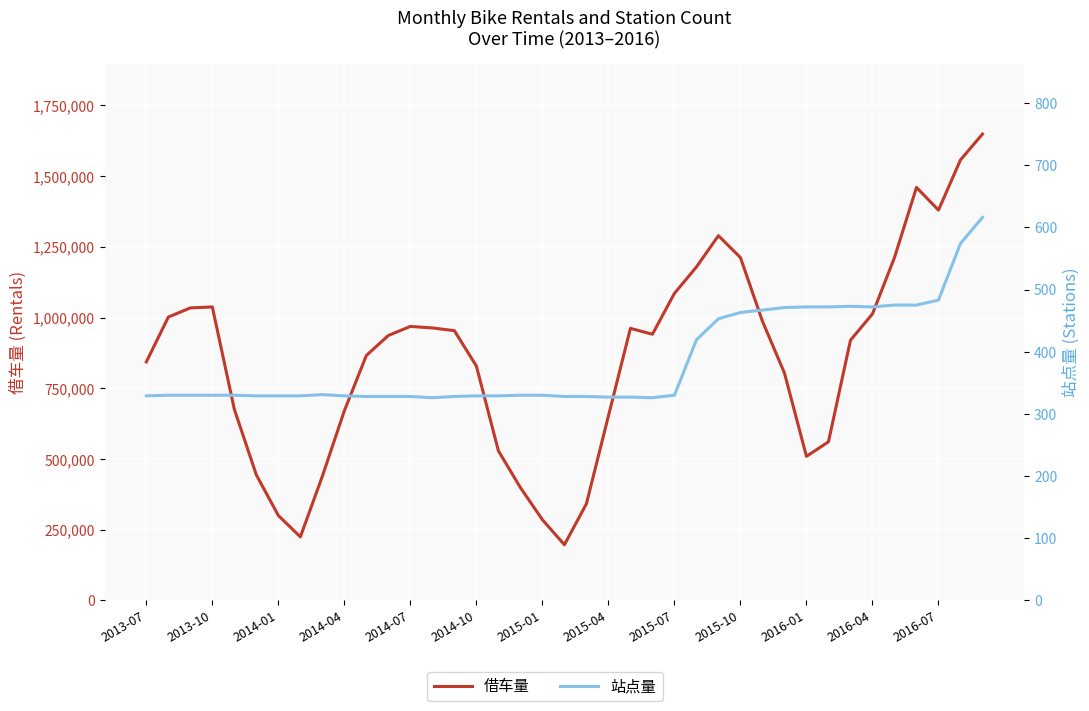

Which series has the largest total across all categories?

借车量